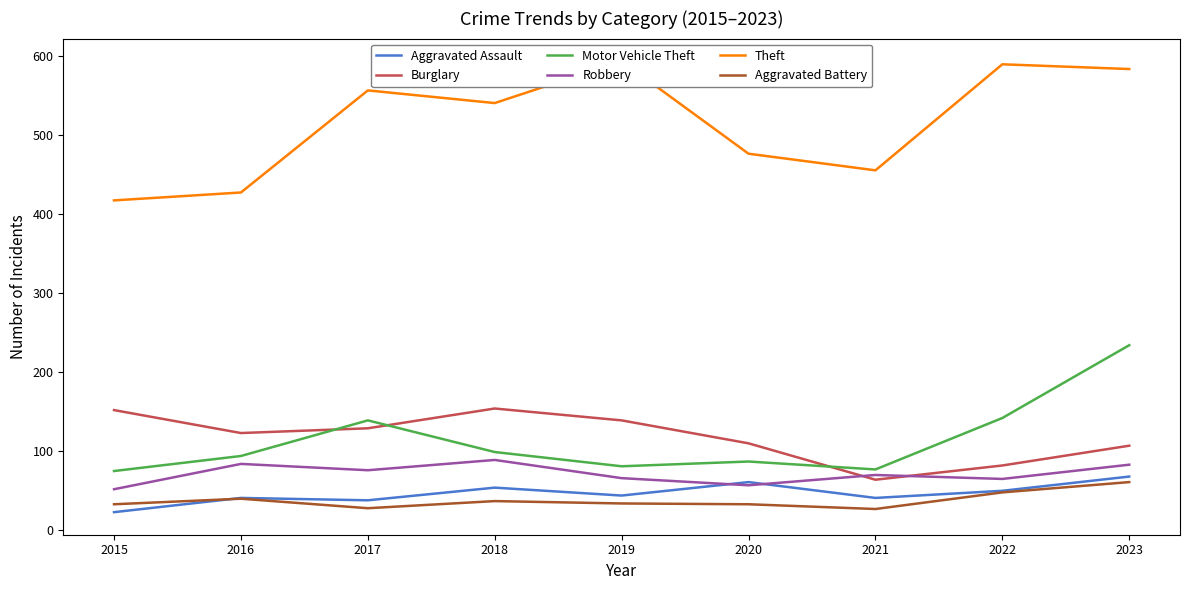

What is the spread (max minus min) of values at 2019?

559